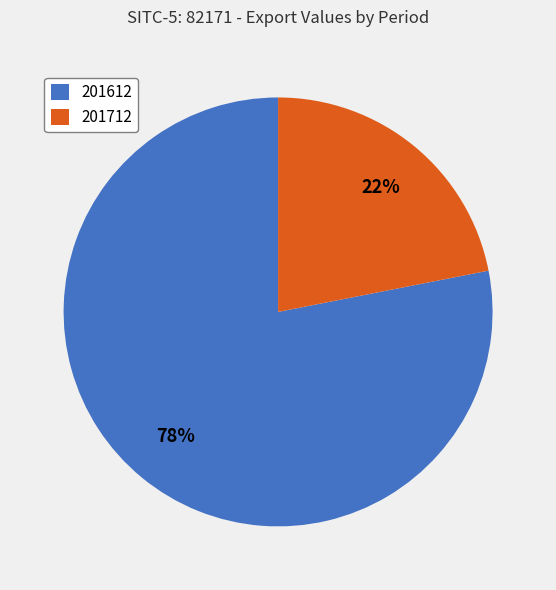

Is there a majority slice in this chart?

Yes